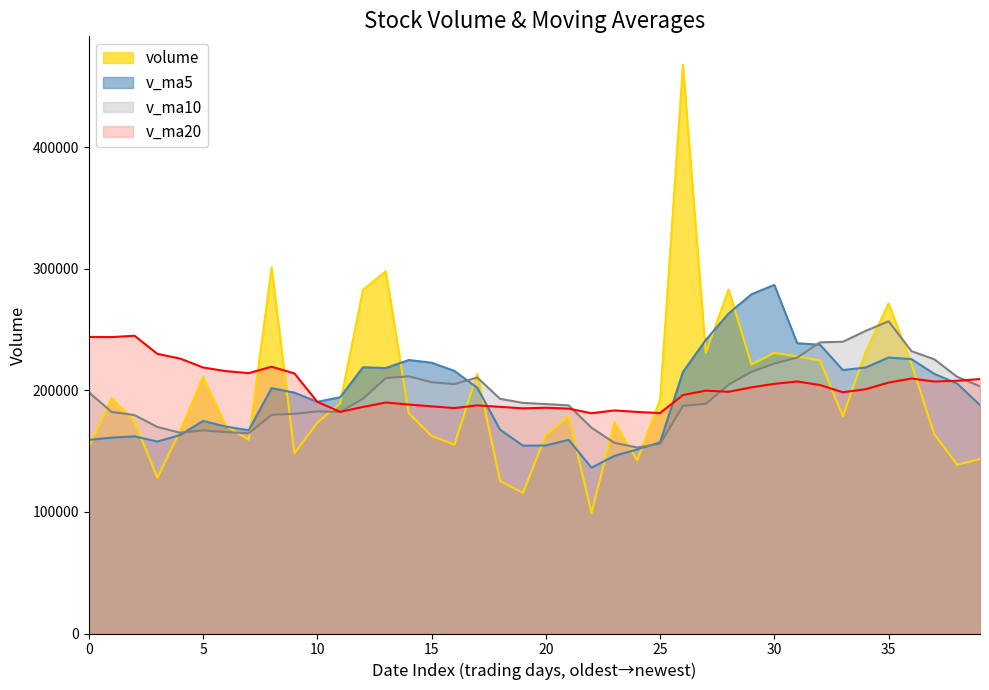

What is the minimum value shown in the chart?

99061.0